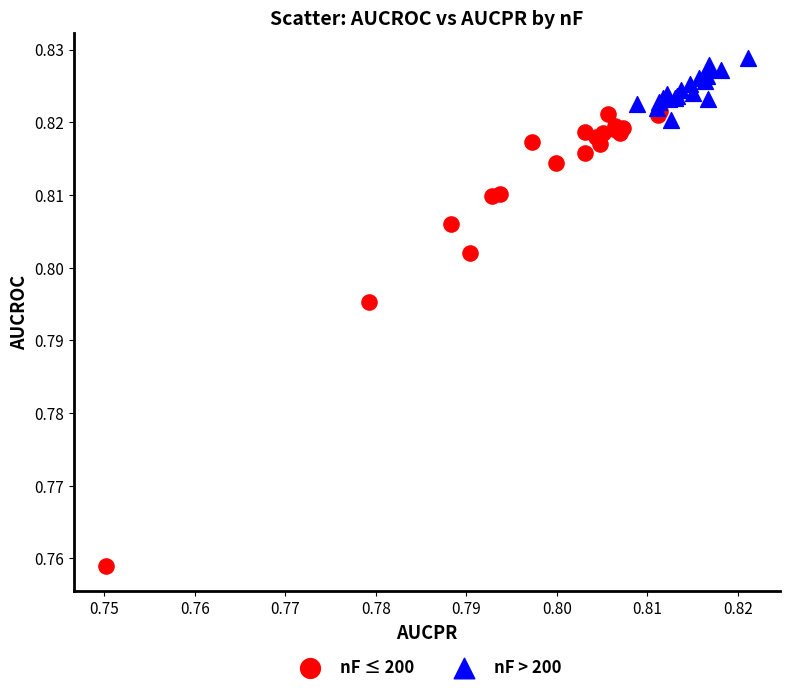

What are all the series names shown in the legend?

nF ≤ 200, nF > 200